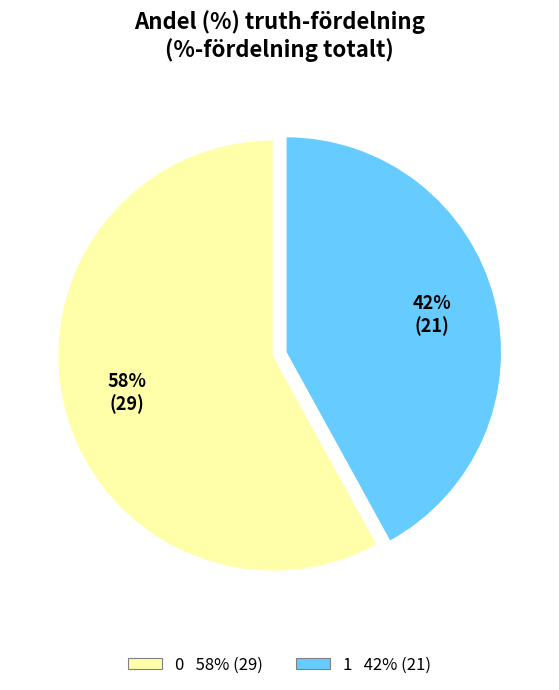

Rank the categories by value from lowest to highest.

1, 0